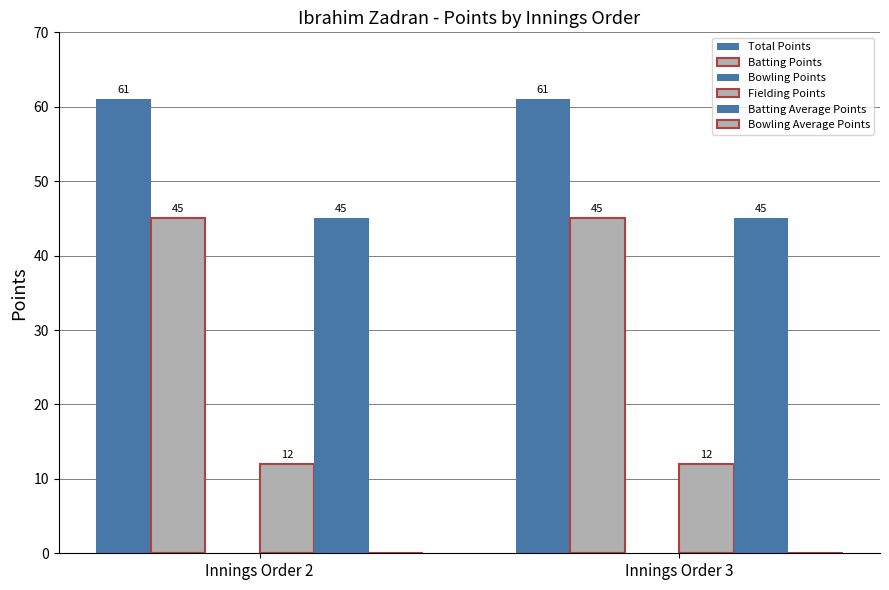

How many series are shown in this chart?

4